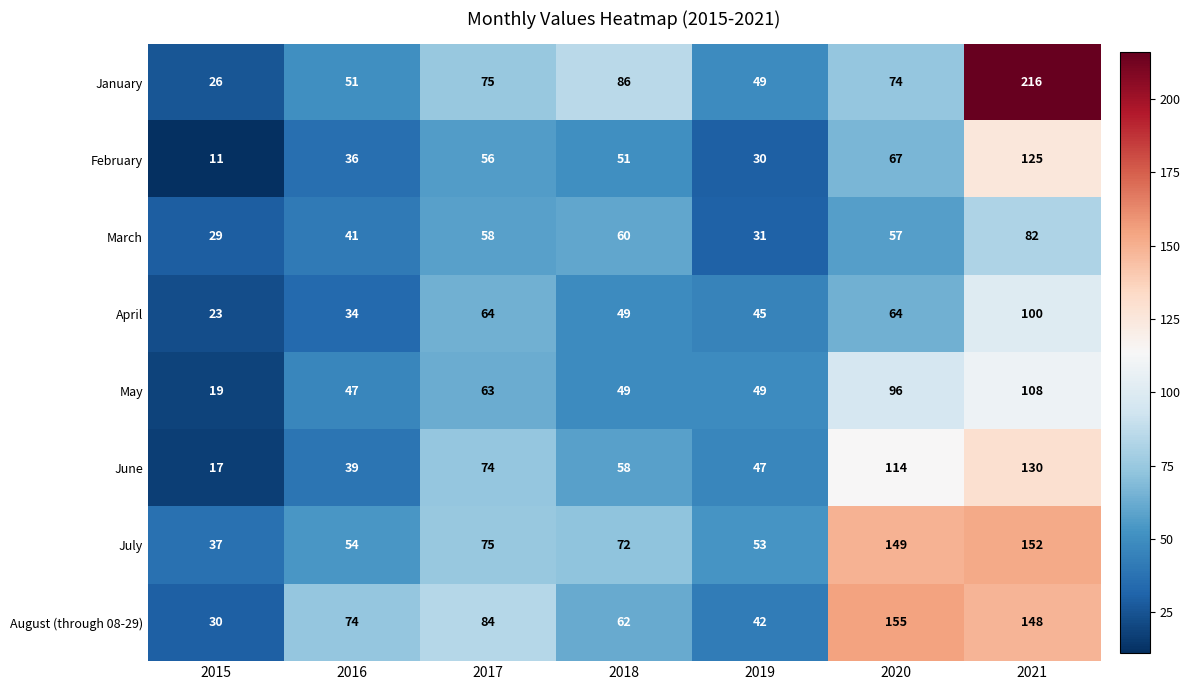

Read the July value at 2021.

152